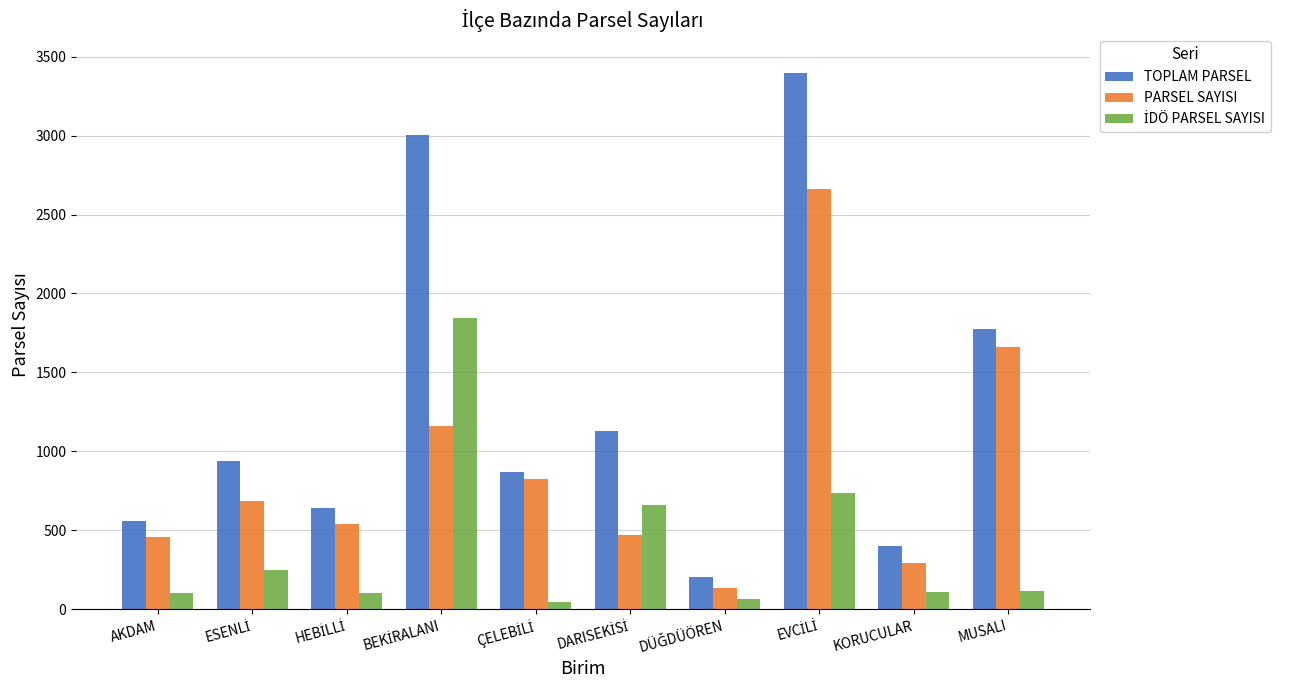

What is the difference between the maximum and minimum values in the PARSEL SAYISI series?

2523